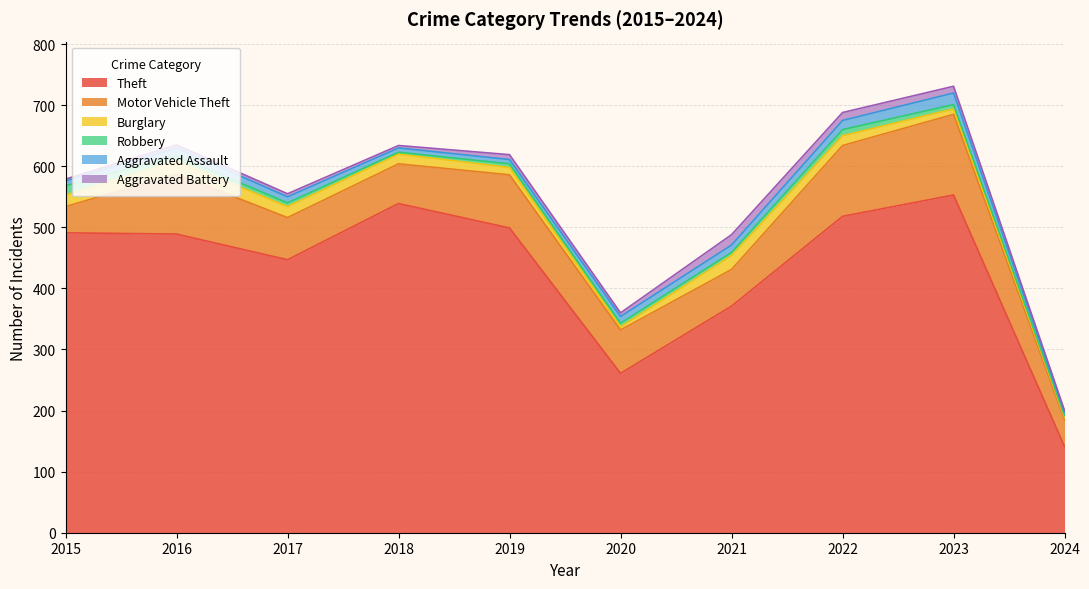

Read the Burglary value at 2016, to the nearest 5.

20